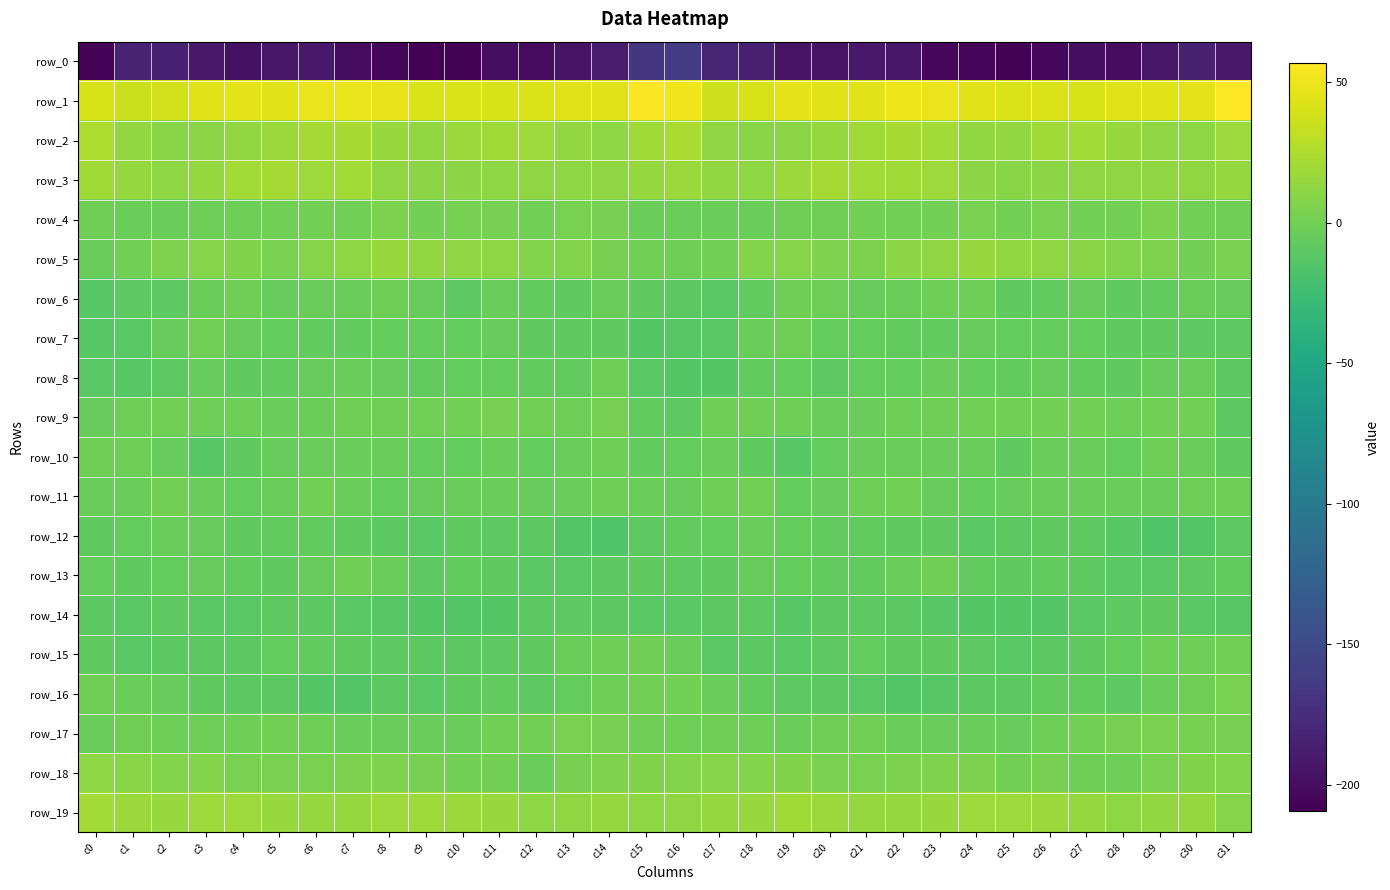

What is the maximum value for row_10?

-1.2